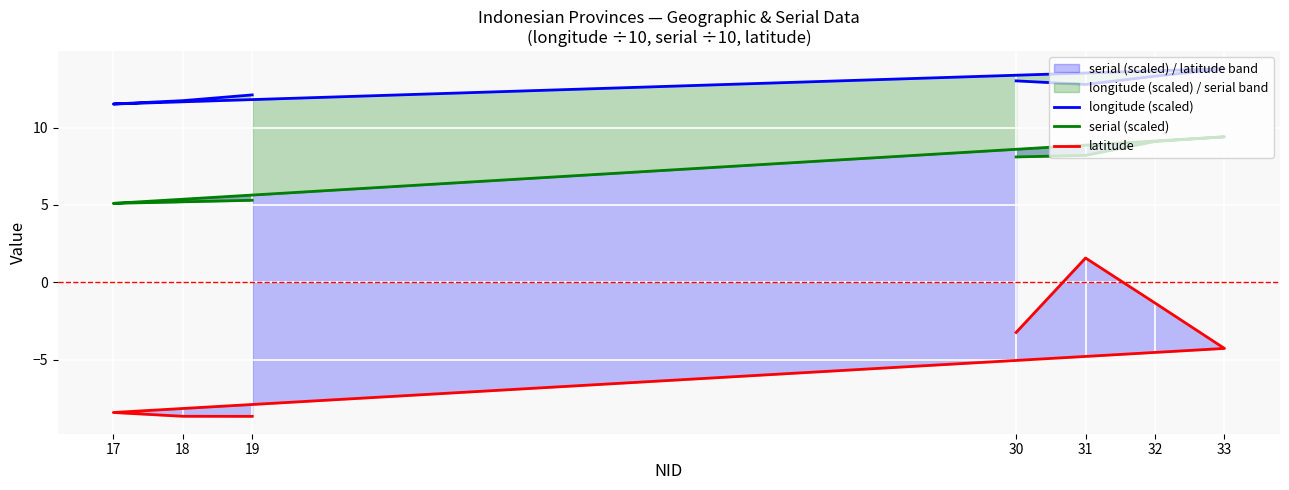

True or false: longitude (scaled) and latitude cross at least once.

False